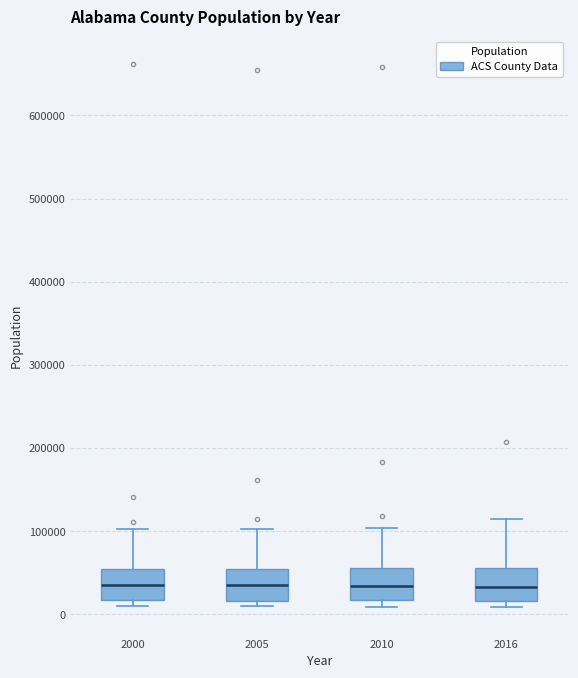

Reading left to right, read every box against the y-axis: the position of its median line, the range the box covers, and the ends of its whiskers. The values are not printed on the chart, so give them approximately, as read against the axis.

2000: median 40000, box 20000 to 50000, whiskers 10000 to 100000
2005: median 30000, box 20000 to 50000, whiskers 10000 to 100000
2010: median 30000, box 20000 to 60000, whiskers 10000 to 100000
2016: median 30000, box 20000 to 60000, whiskers 10000 to 110000